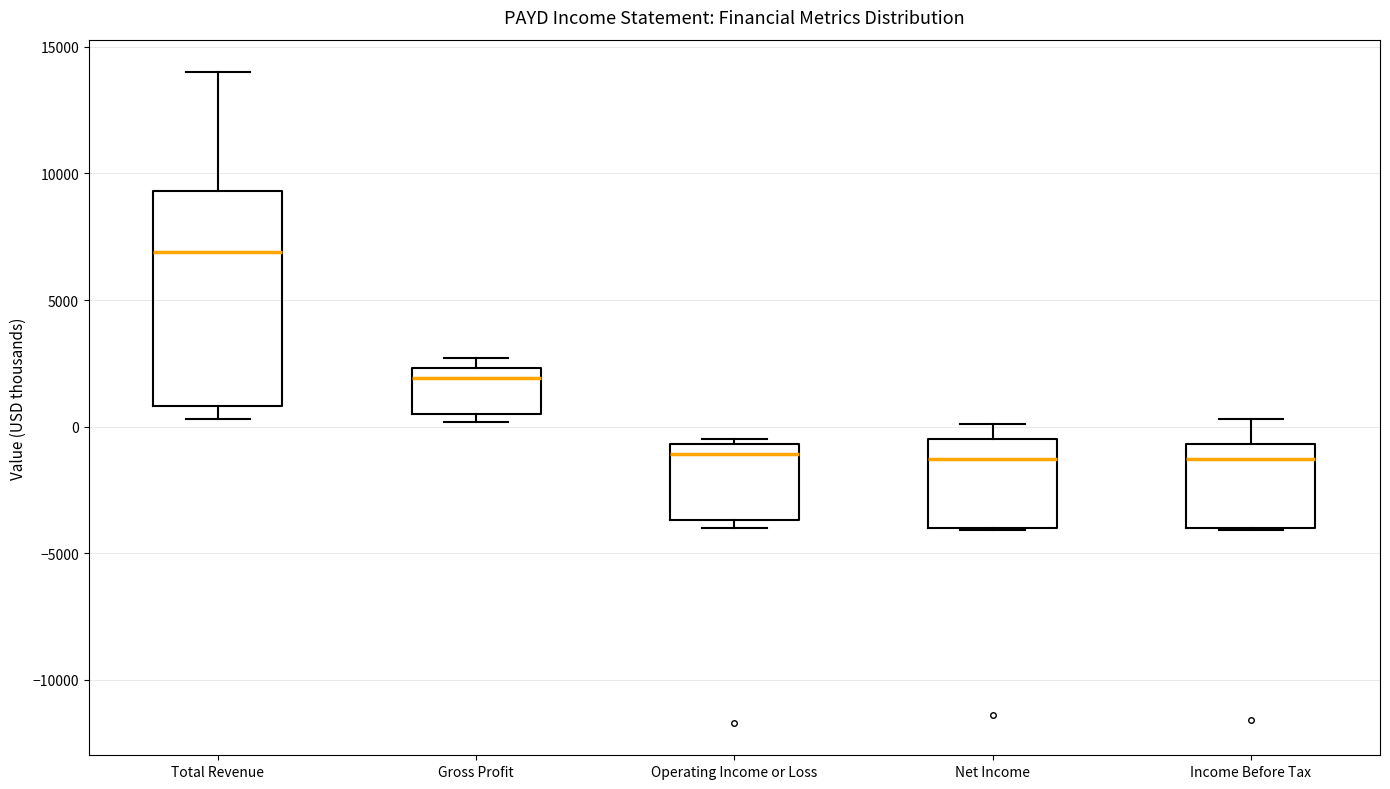

Where is the lower edge of the box for Income Before Tax on the y-axis? The values are not printed on the chart, so give them approximately, as read against the axis.

-4000